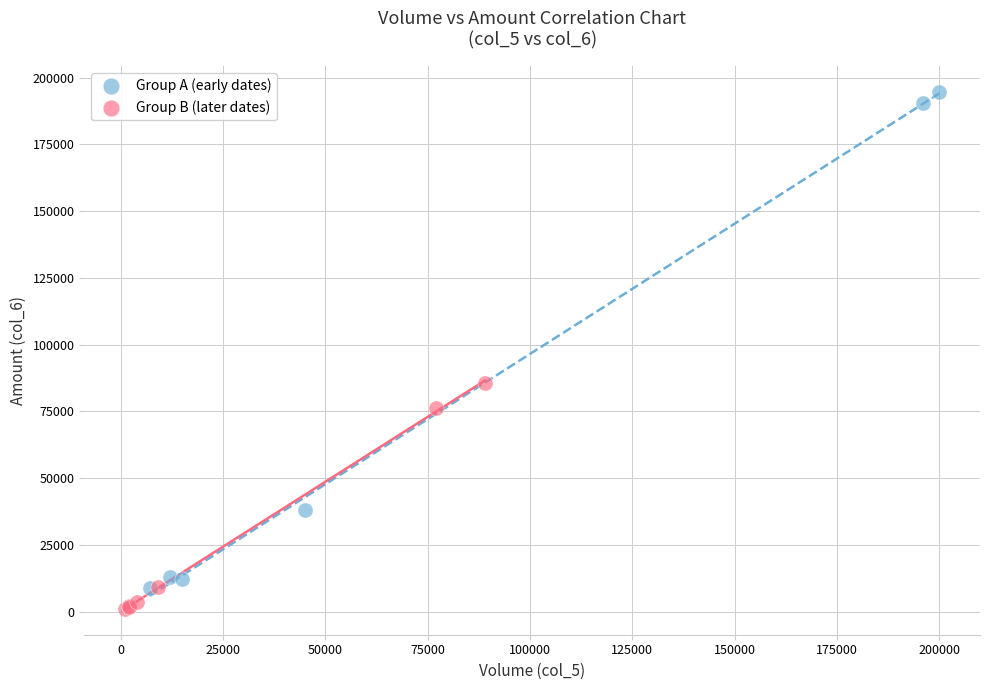

Which series has the largest Y range (max minus min)?

Group A (early dates)